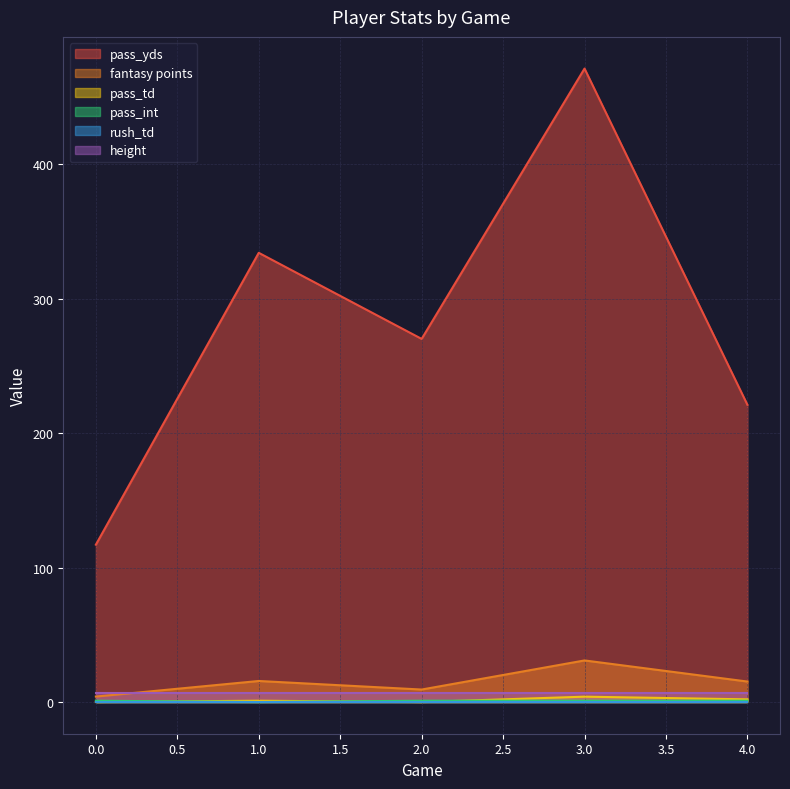

True or false: fantasy points and pass_int cross at least once.

False